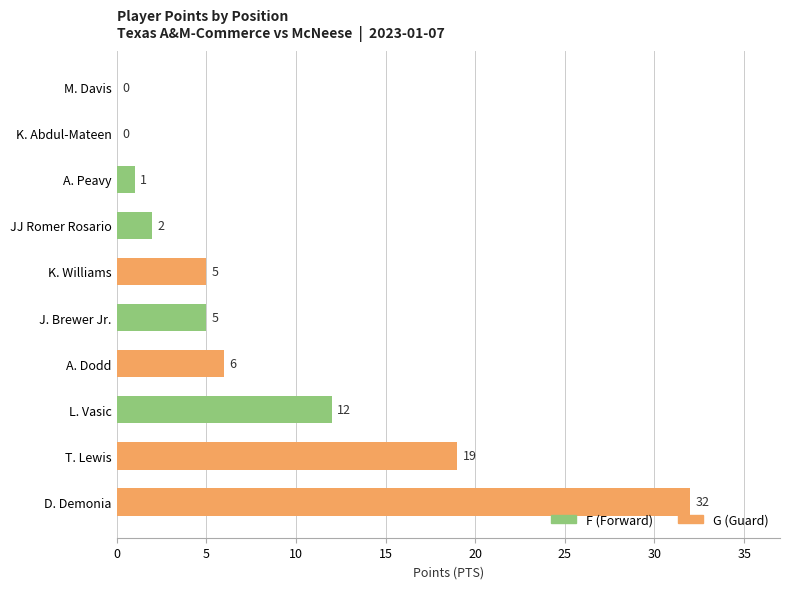

The value at D. Demonia is 49. True or false?

False